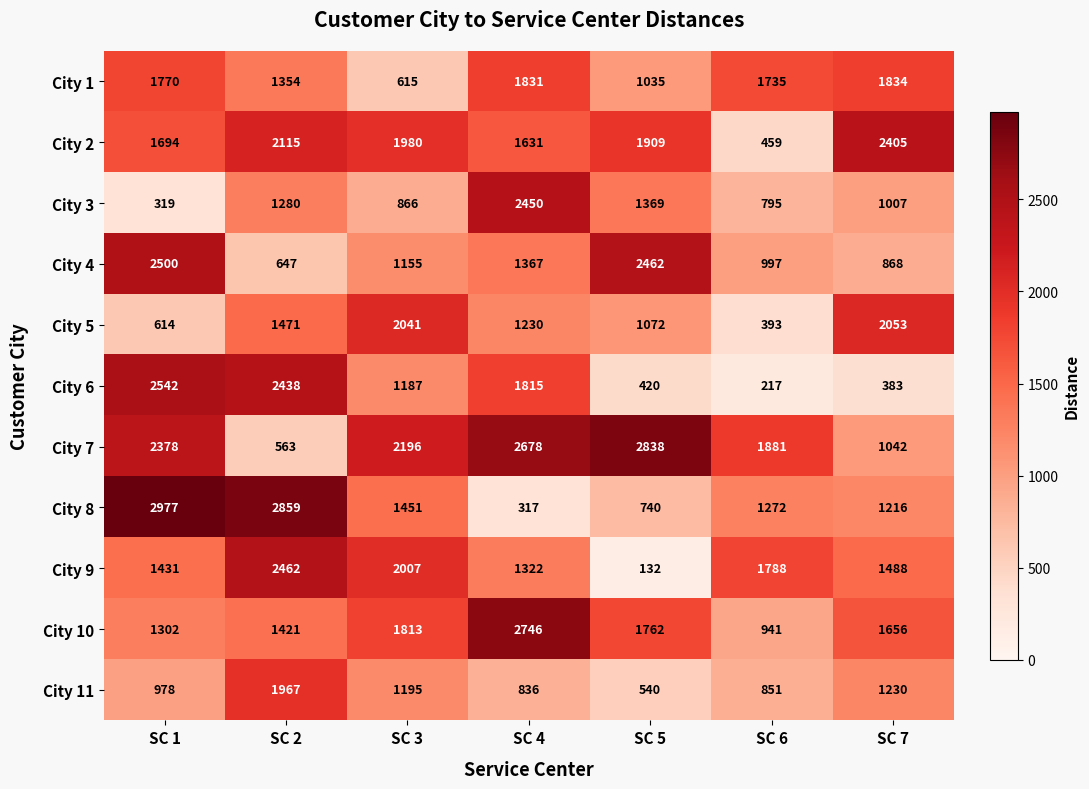

What is the sum of all City 7 values?

13576